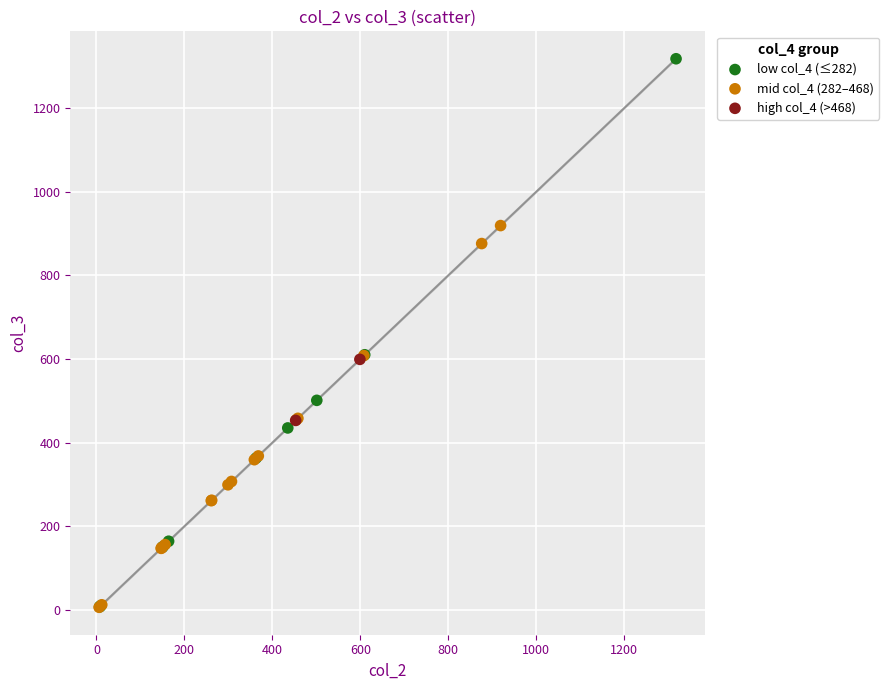

What are all the series names shown in the legend?

low col_4 (≤282), mid col_4 (282–468), high col_4 (>468)